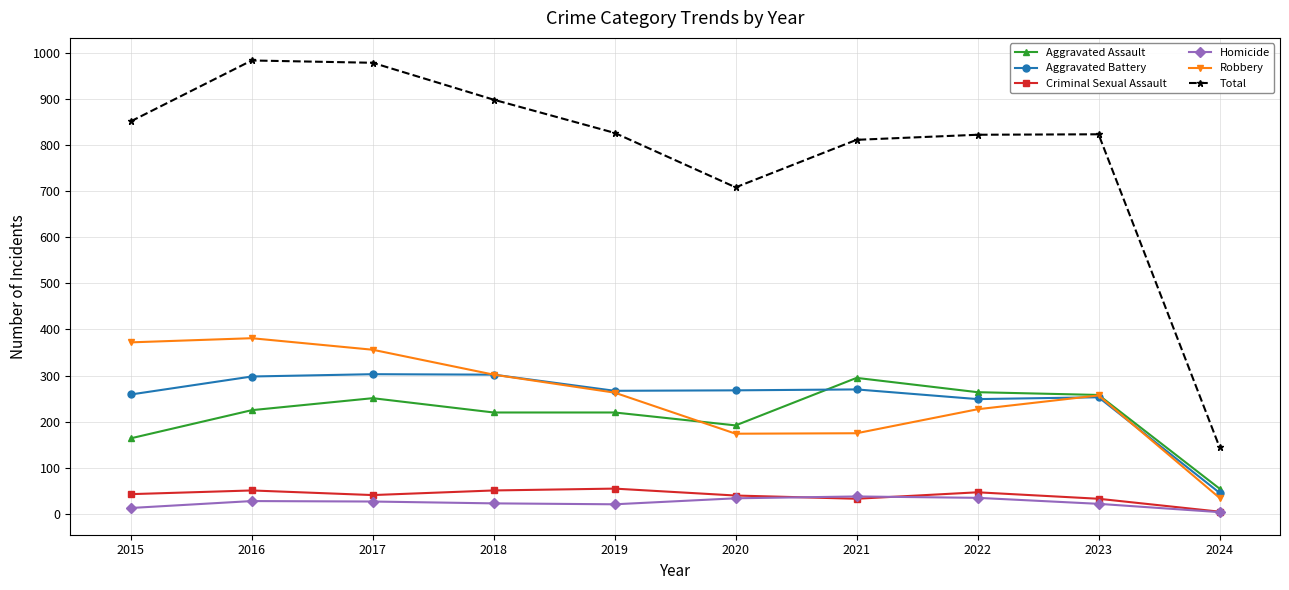

What is the greatest value displayed?

983